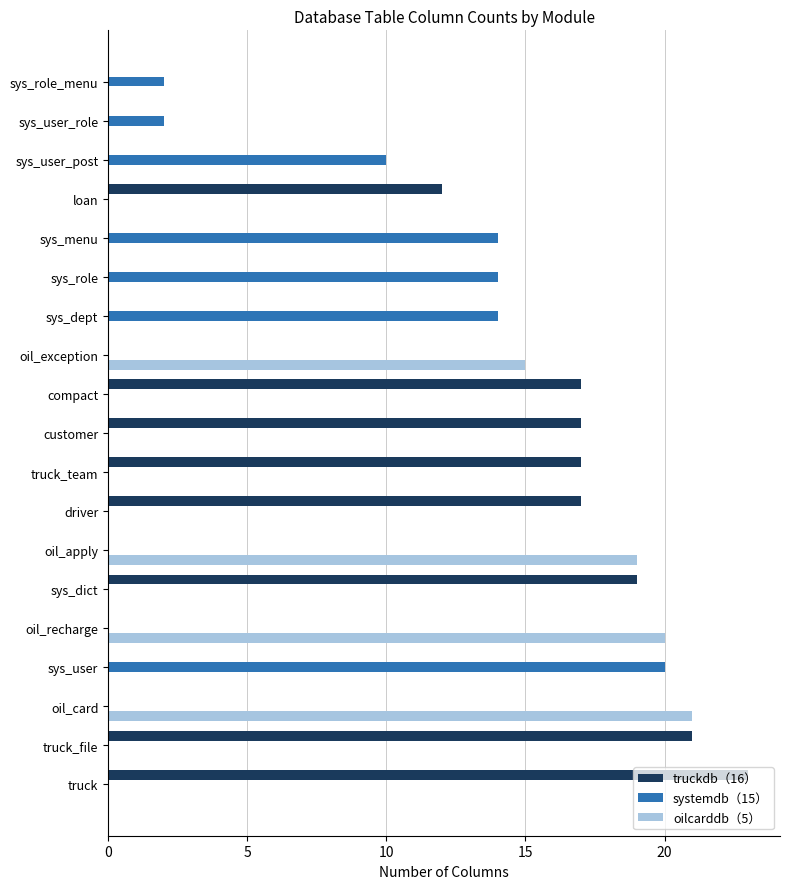

What is the average value of the systemdb（15） series?

4